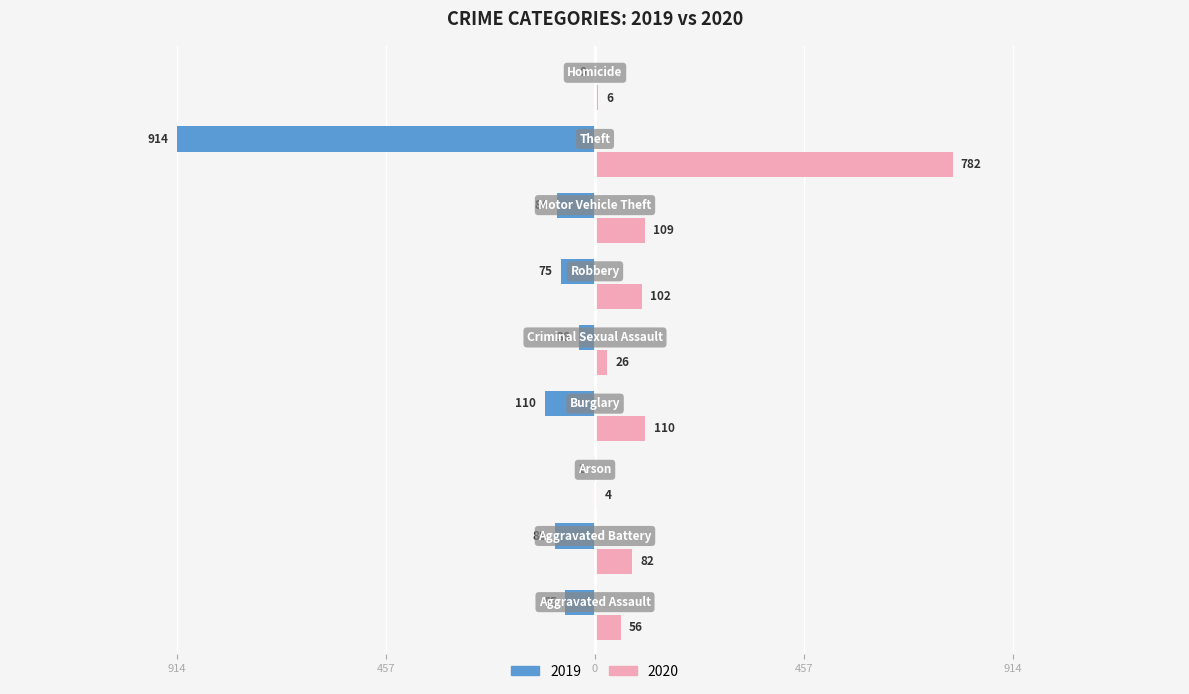

What are all the series names shown in the legend?

2019, 2020